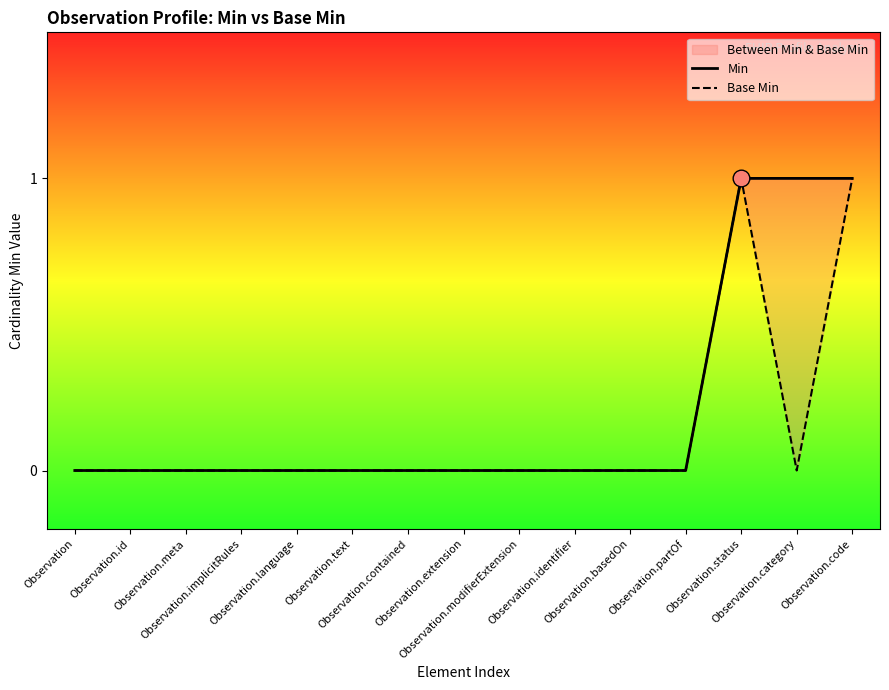

In Base Min, how many points are higher than both neighbors (excluding endpoints)?

1